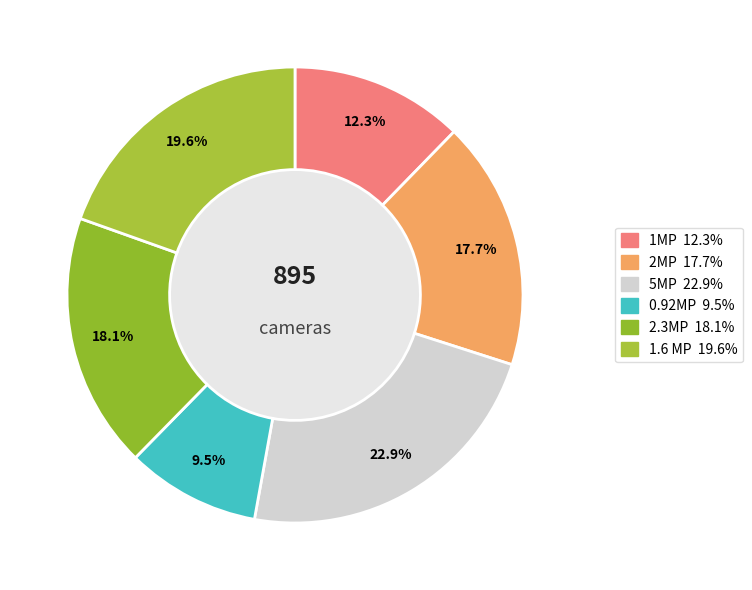

How many slices are in this pie chart?

6